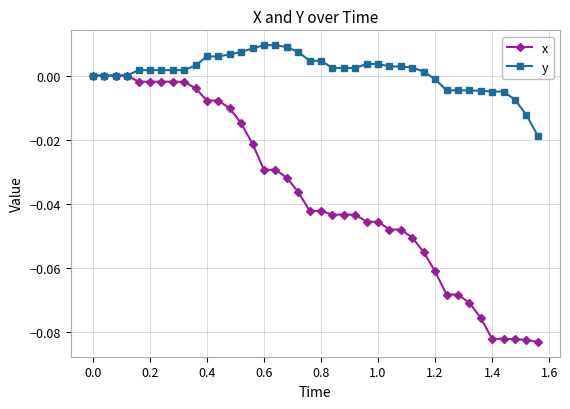

What is the difference between the maximum and second lowest values in the x series?

0.1